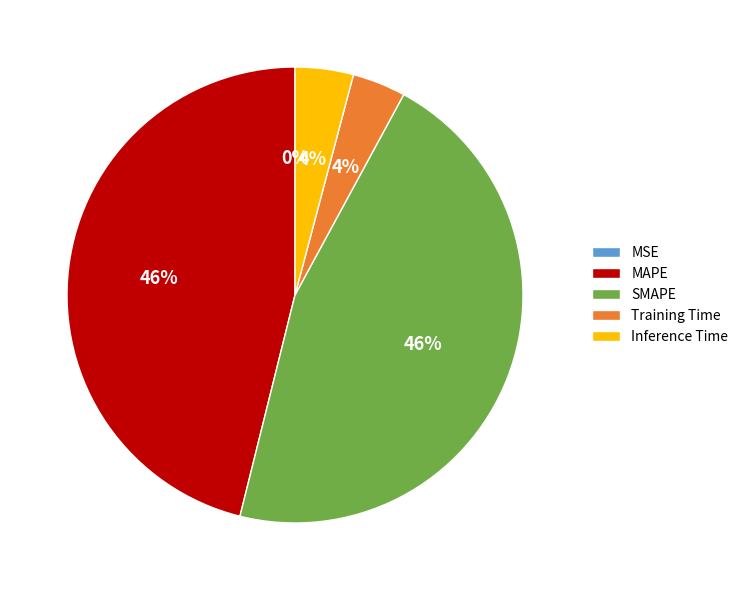

What percentage is the Training Time slice, to the nearest percent?

4%